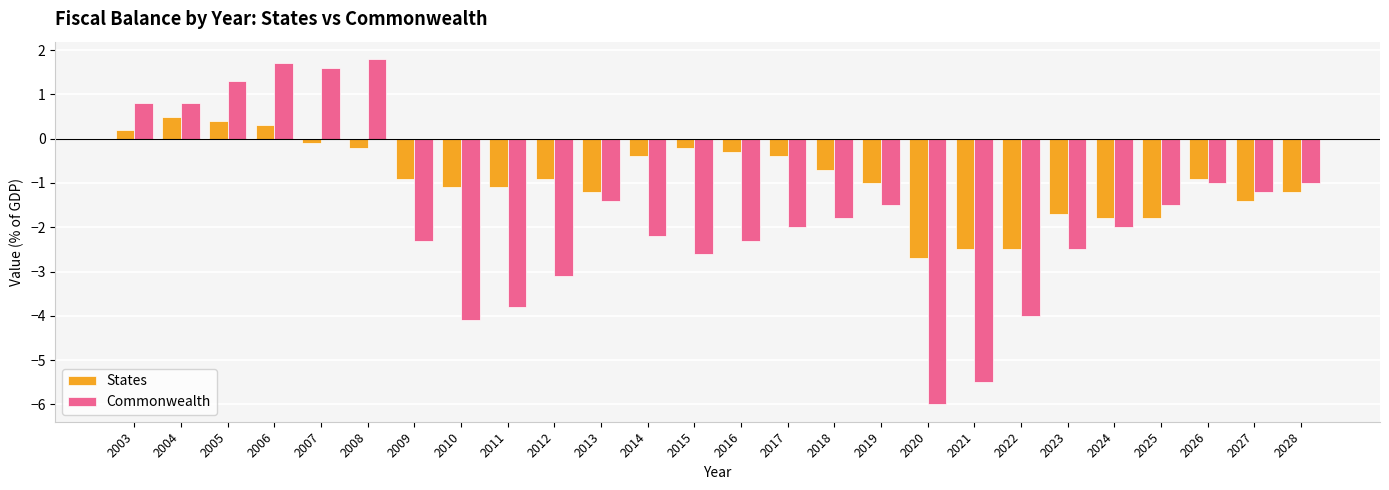

What is the total value across all series at 2017?

-2.4